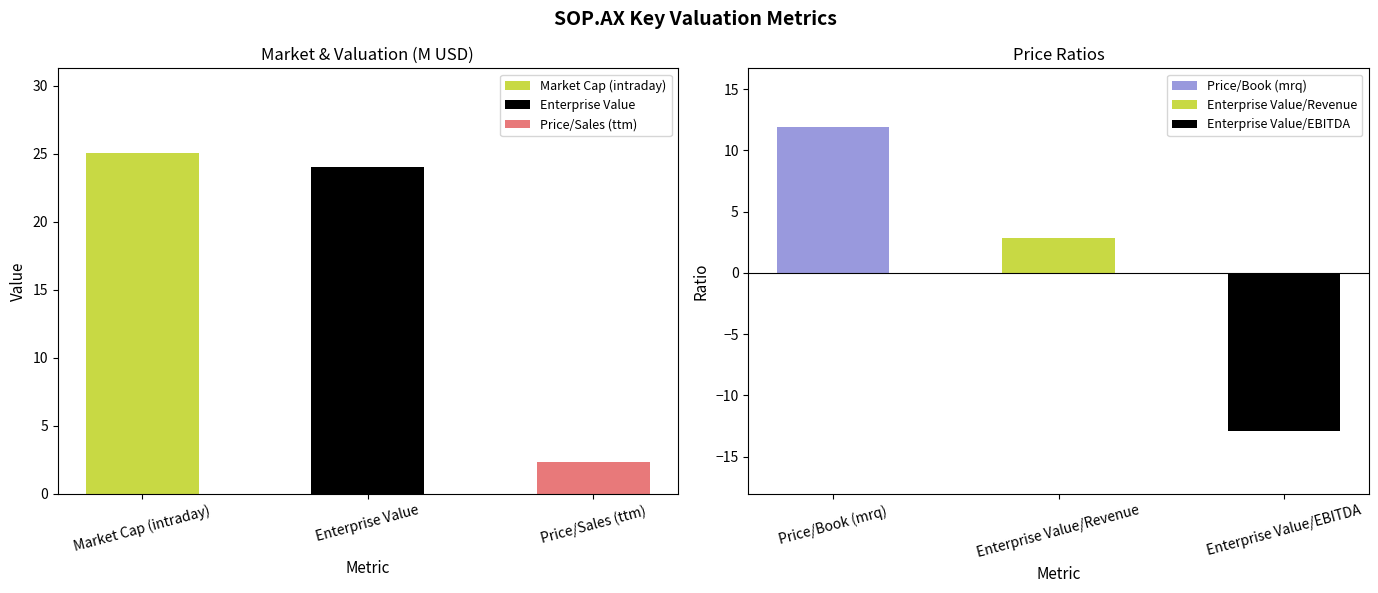

What is the greatest value displayed?

25.0